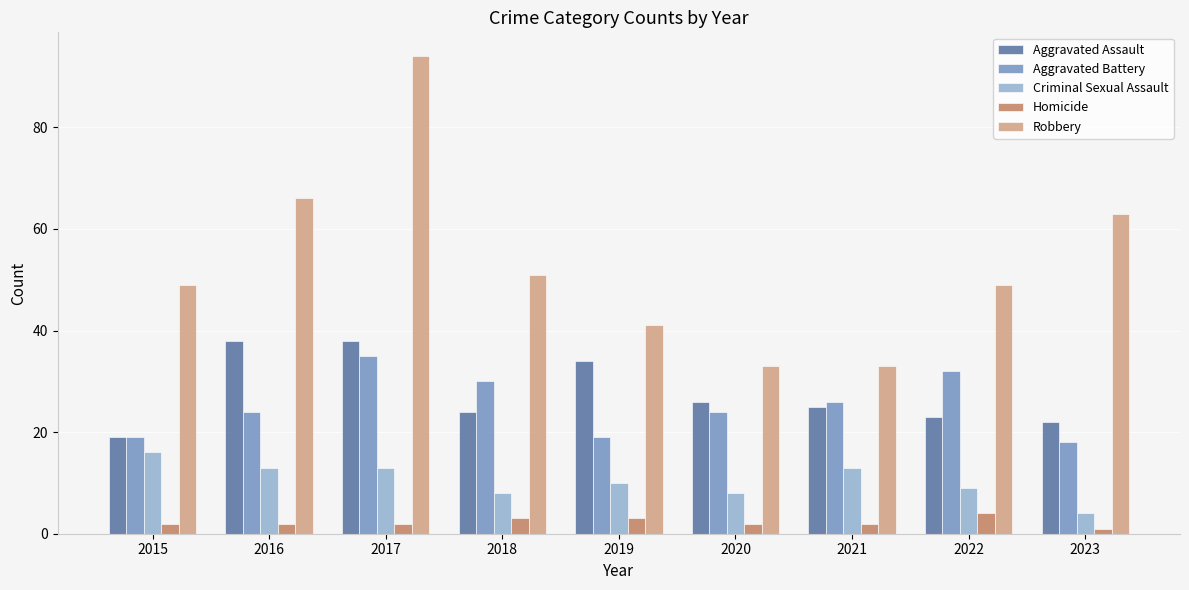

Reading left to right, extract all data points from this chart.

Aggravated Assault: 2015=19	2016=38	2017=38	2018=24	2019=34	2020=26	2021=25	2022=23	2023=22
Aggravated Battery: 2015=19	2016=24	2017=35	2018=30	2019=19	2020=24	2021=26	2022=32	2023=18
Criminal Sexual Assault: 2015=16	2016=13	2017=13	2018=8	2019=10	2020=8	2021=13	2022=9	2023=4
Homicide: 2015=2	2016=2	2017=2	2018=3	2019=3	2020=2	2021=2	2022=4	2023=1
Robbery: 2015=49	2016=66	2017=94	2018=51	2019=41	2020=33	2021=33	2022=49	2023=63